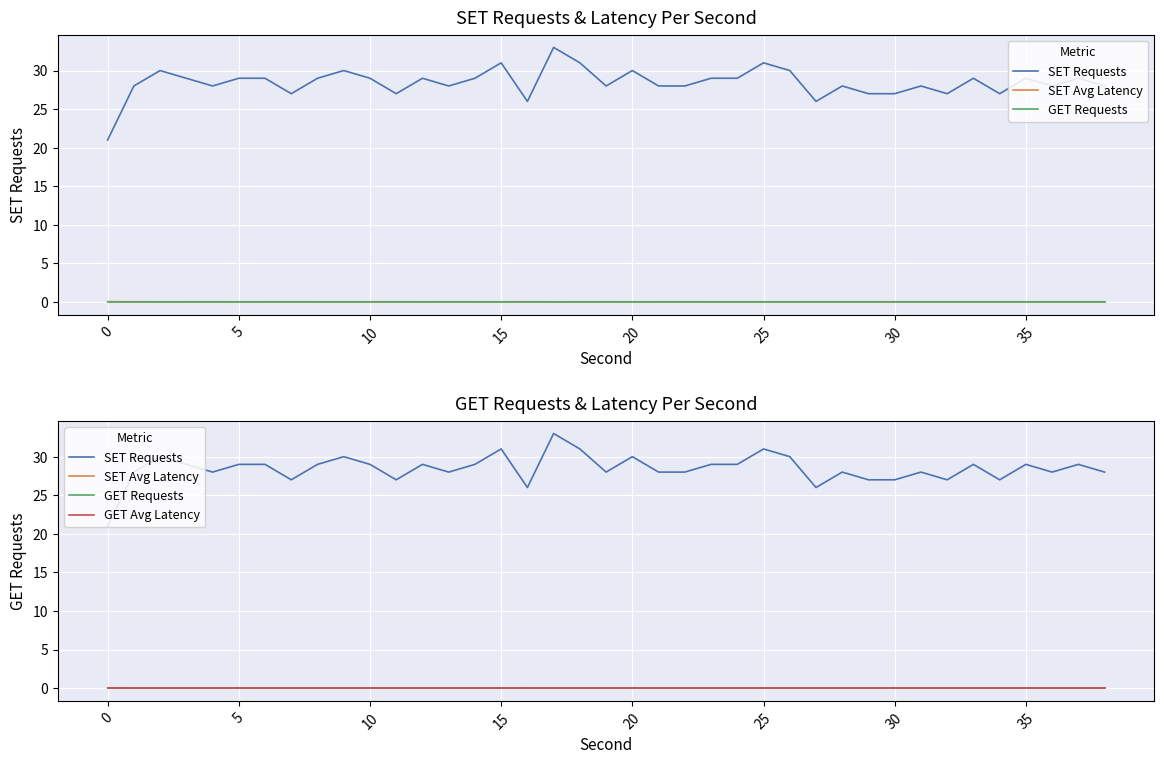

True or false: SET Avg Latency has a value of 0.0 at 10.

True